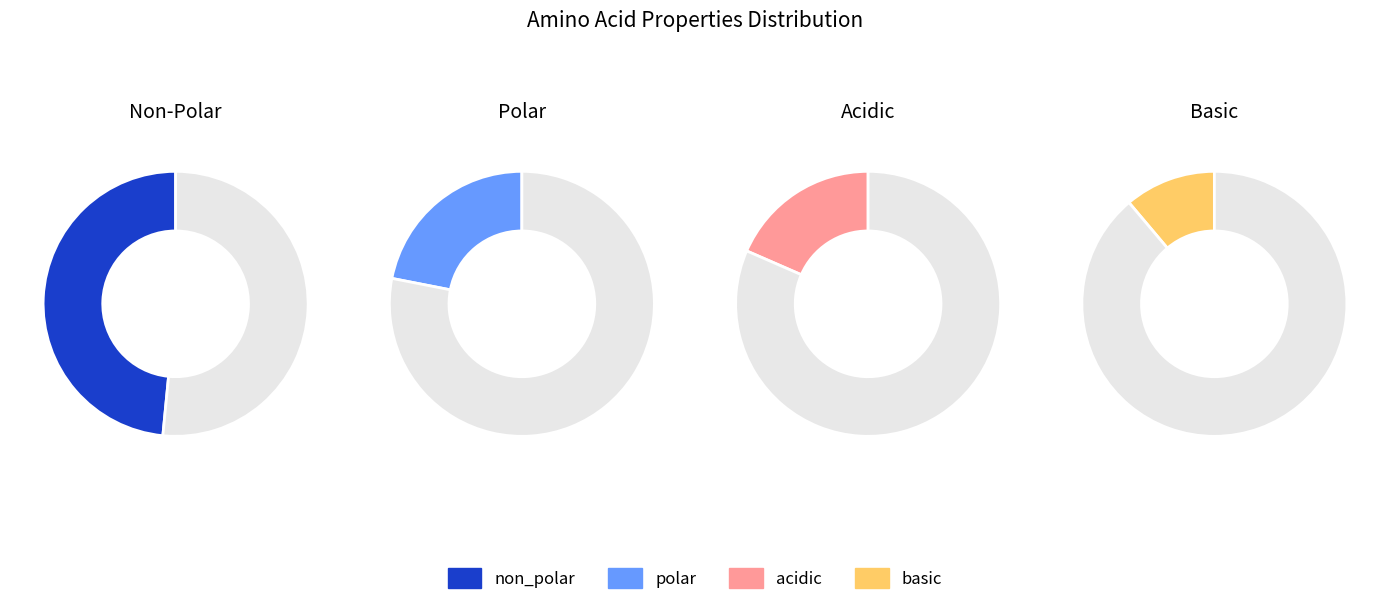

To the nearest percent, what is the difference between the non_polar and basic slice percentages?

37%